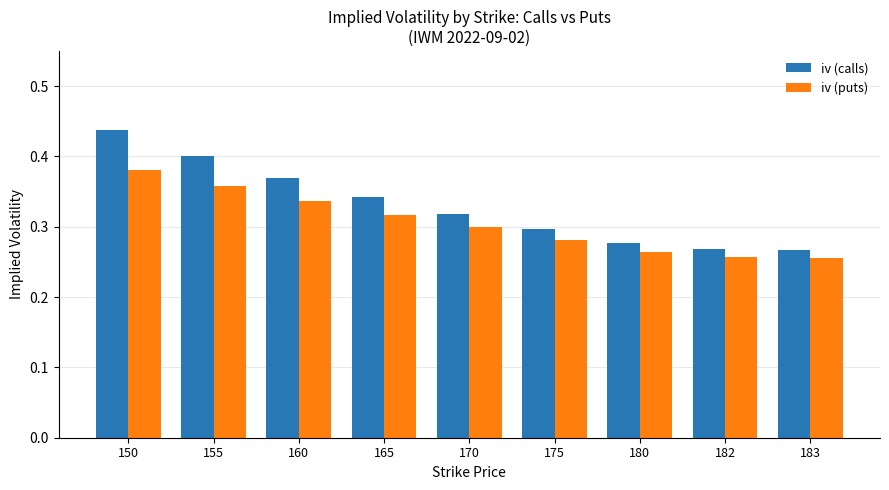

What are all the series names shown in the legend?

iv (calls), iv (puts)